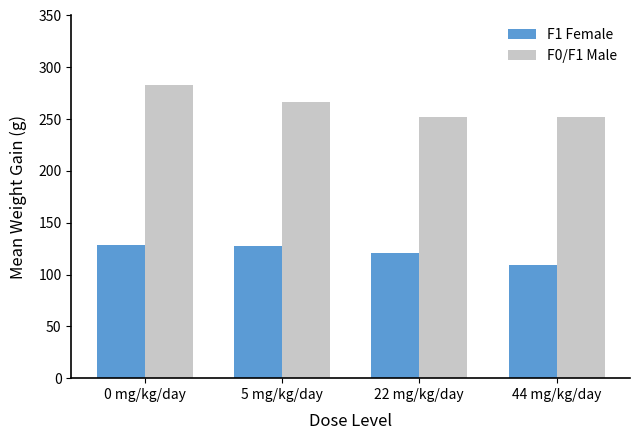

At how many categories does at least one series exceed 174?

4